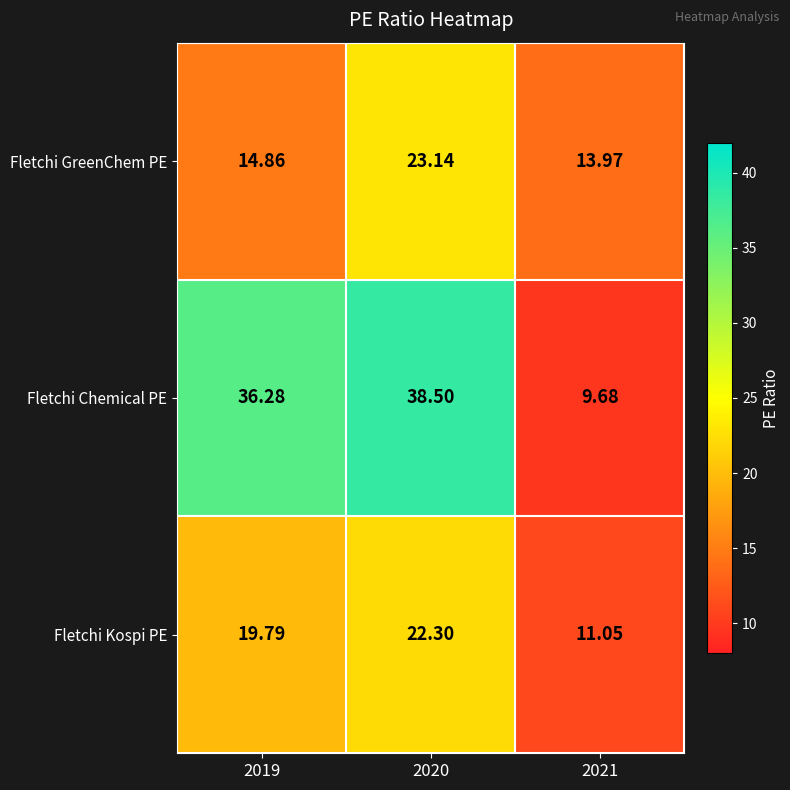

Rank the series at 2021 from highest to lowest value.

Fletchi GreenChem PE, Fletchi Kospi PE, Fletchi Chemical PE